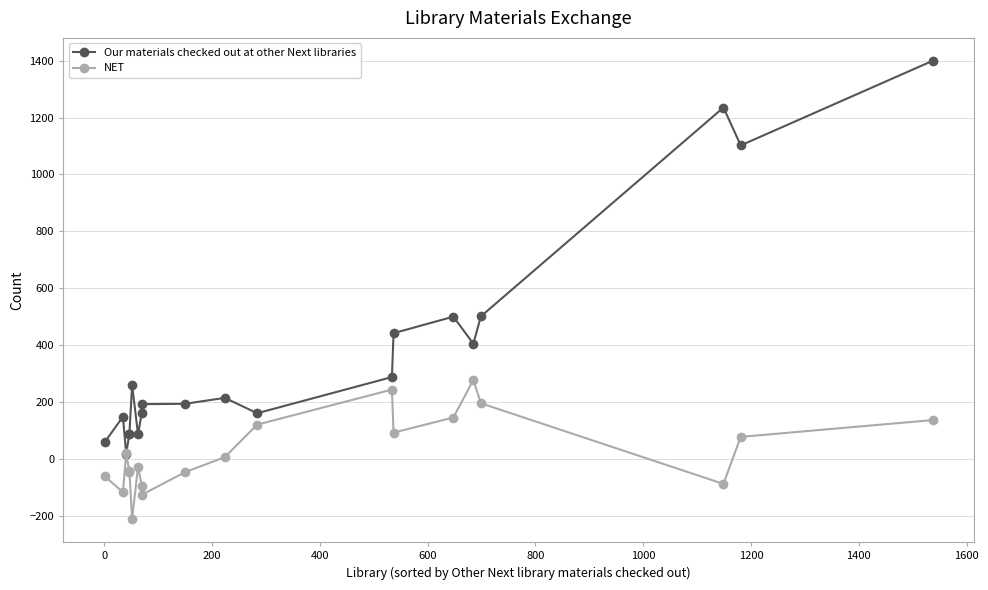

How many values in NET are above zero?

10